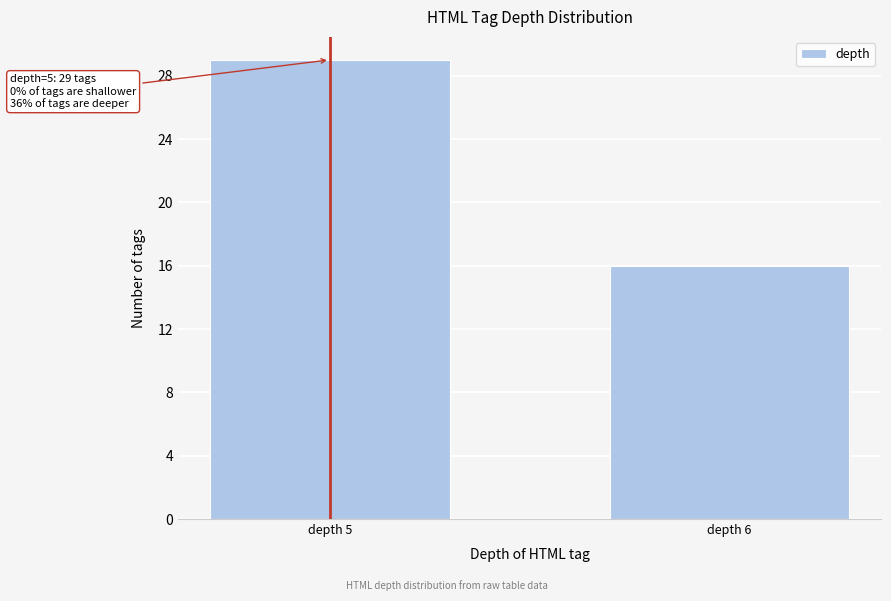

Reading left to right, list all the values displayed in this chart.

depth 5=29	depth 6=16